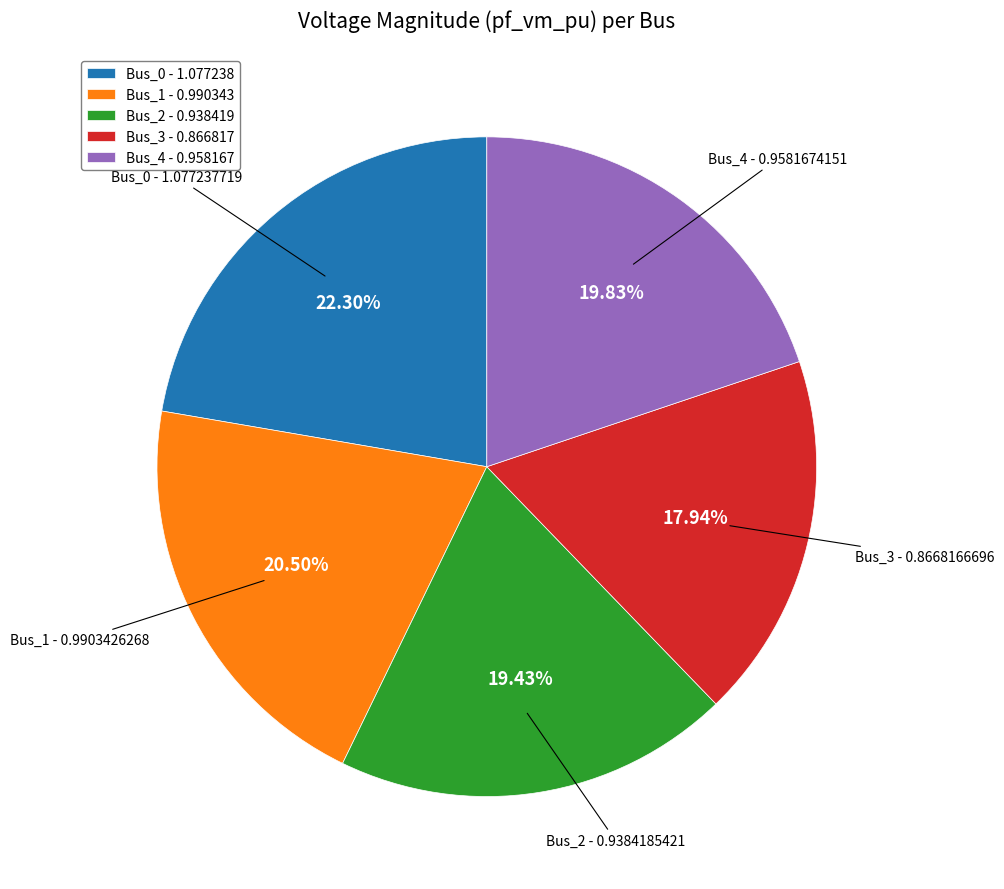

What is the smallest slice in the pie chart?

Bus_3